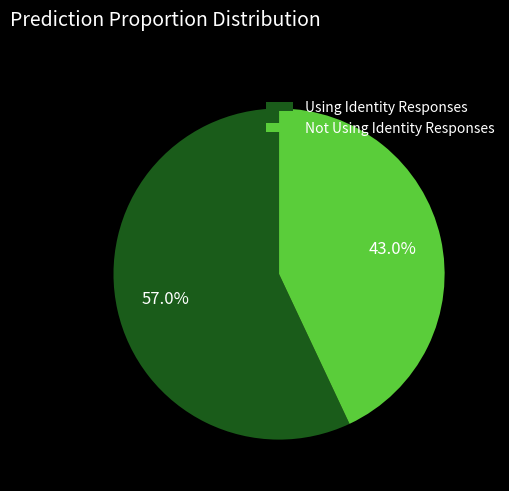

Which category has the smallest portion of the pie?

Not Using Identity Responses